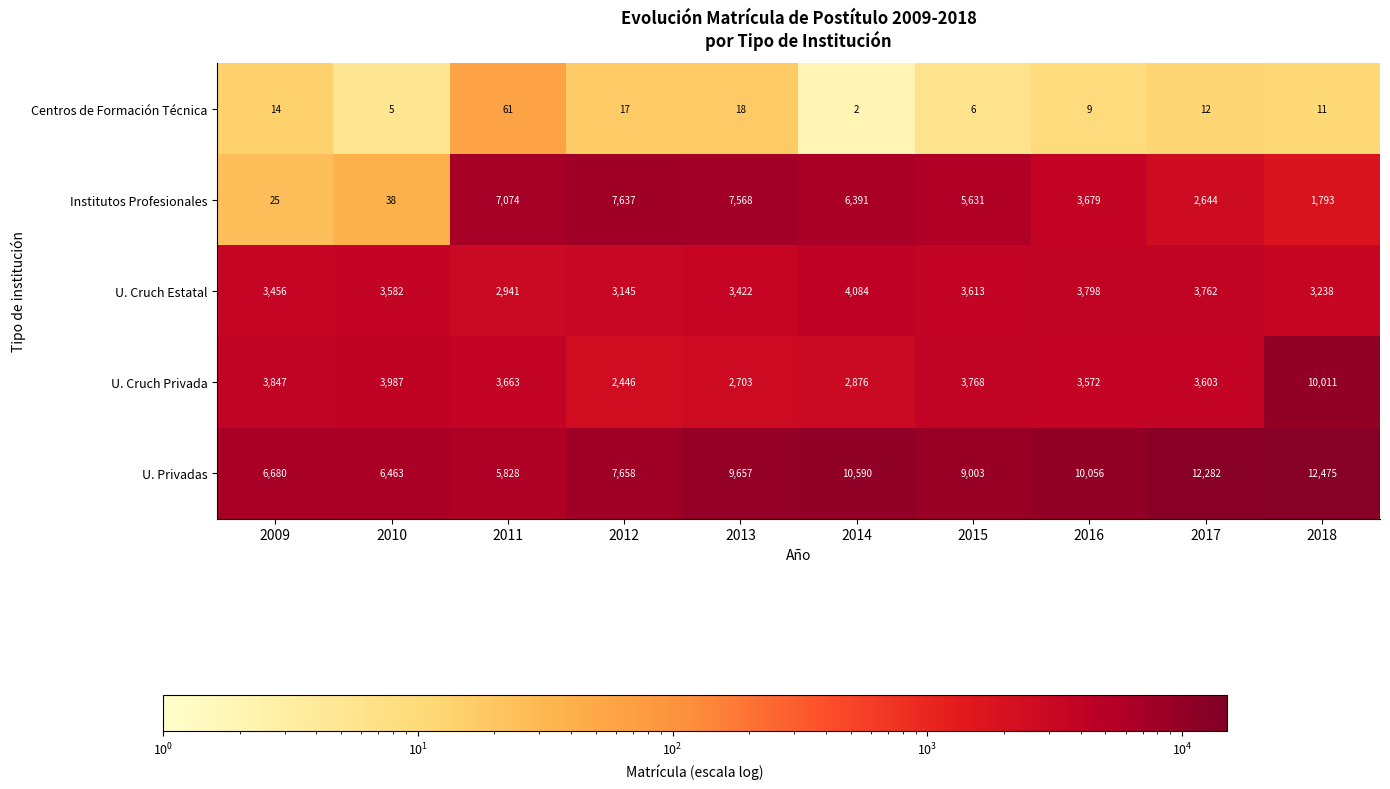

Where is U. Privadas nearest to the value 9151?

2015